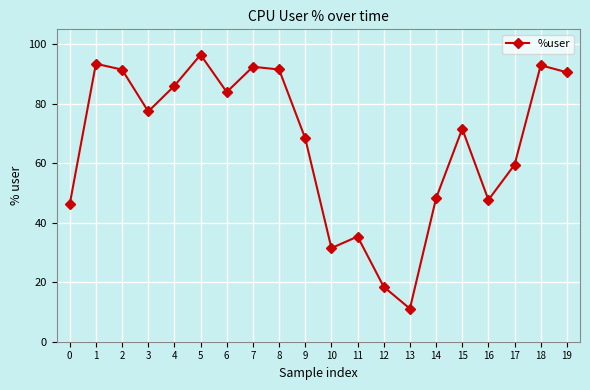

What is the approximate value at 5?

96.5